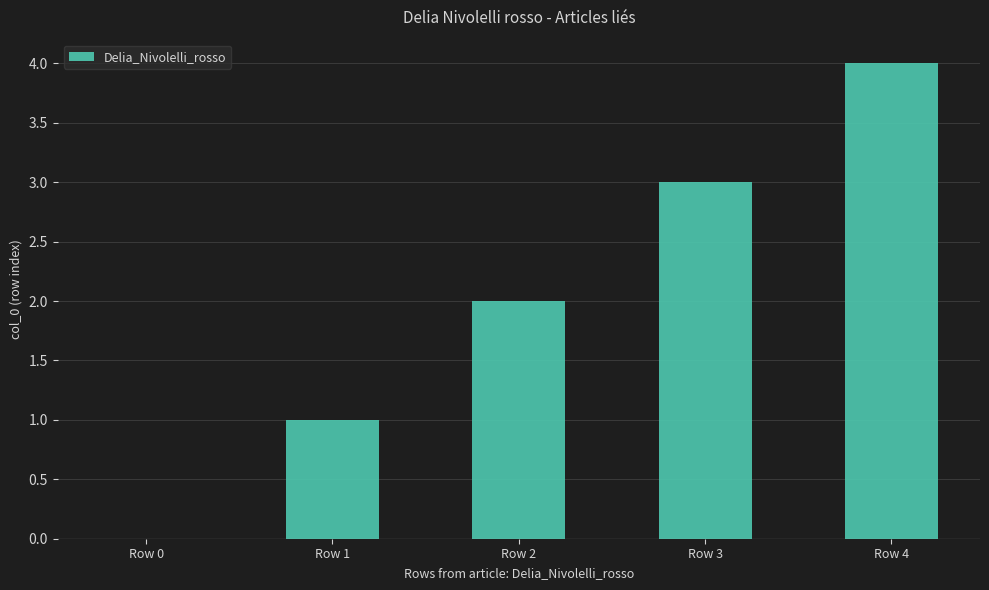

Which category has the highest value across all series?

Row 4